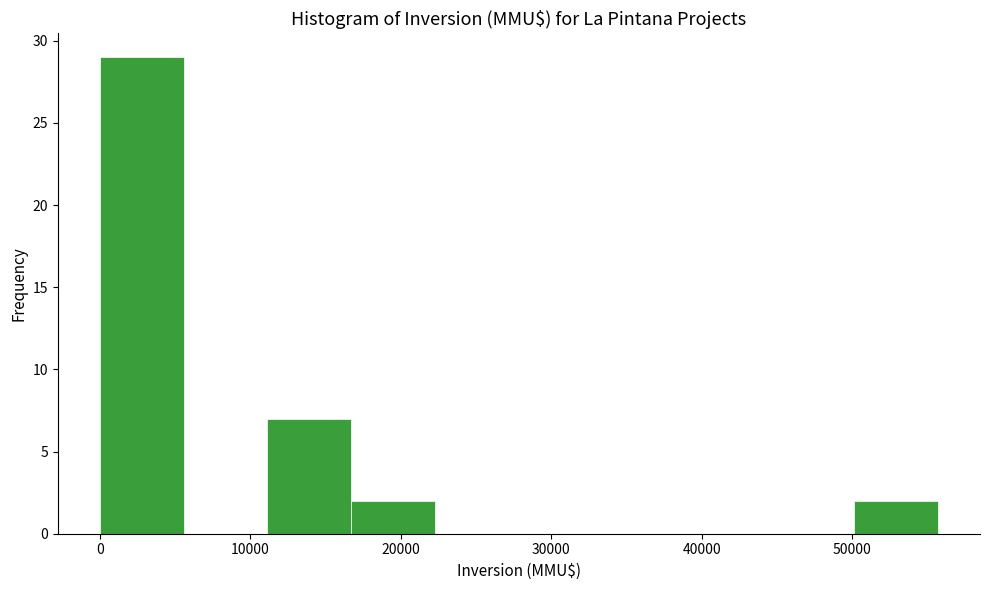

Reading left to right, transcribe this chart: for each bar, give the range it covers on the x-axis and its height. Neither the bar edges nor the heights are printed on the chart, so give them approximately, as read against the axes.

0 to 6000: 29
6000 to 11000: 0
11000 to 17000: 7
17000 to 22000: 2
22000 to 28000: 0
28000 to 33000: 0
33000 to 39000: 0
39000 to 45000: 0
45000 to 50000: 0
50000 to 56000: 2